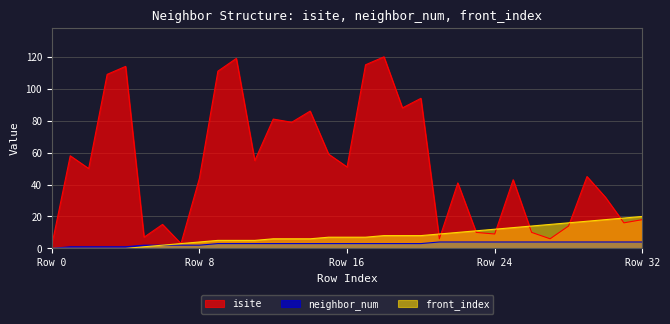

At which label does neighbor_num reach its peak?

21